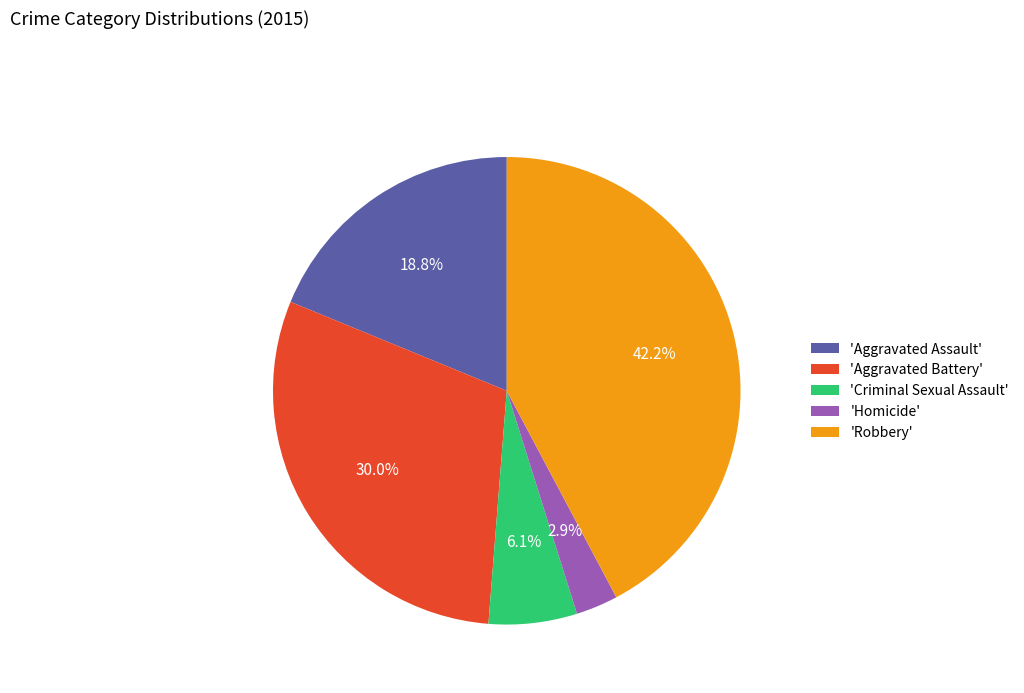

Does 'Aggravated Assault' represent more than half of the total?

No